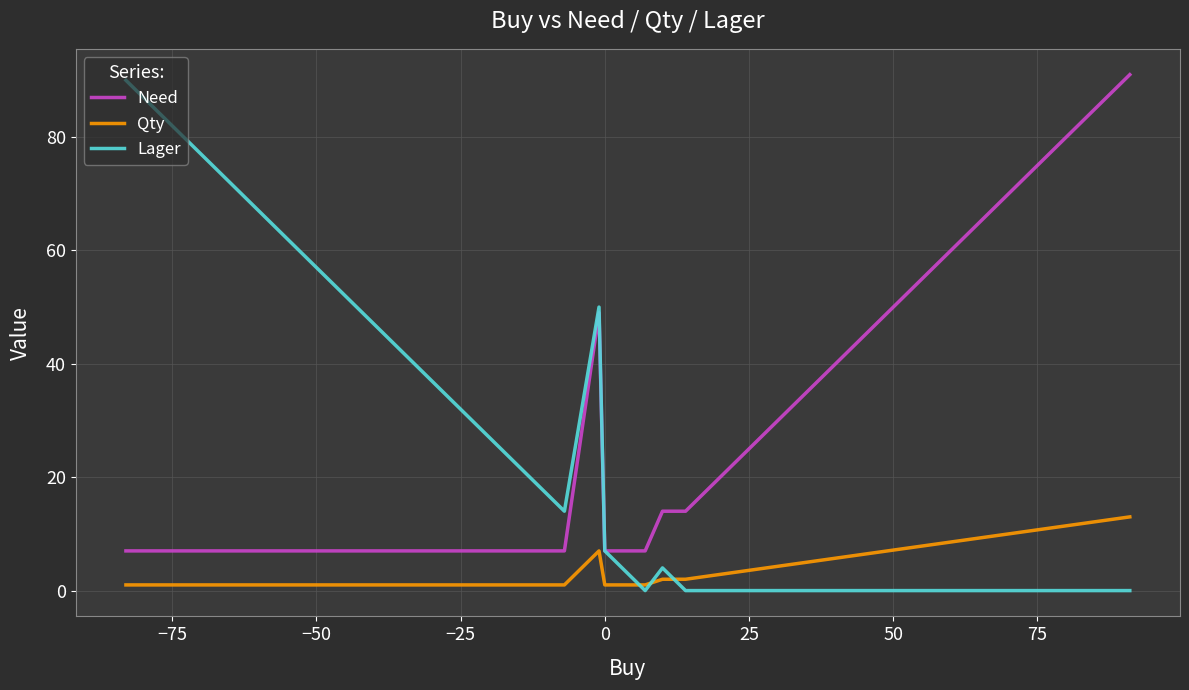

How many interior local peaks does the Qty series have?

1